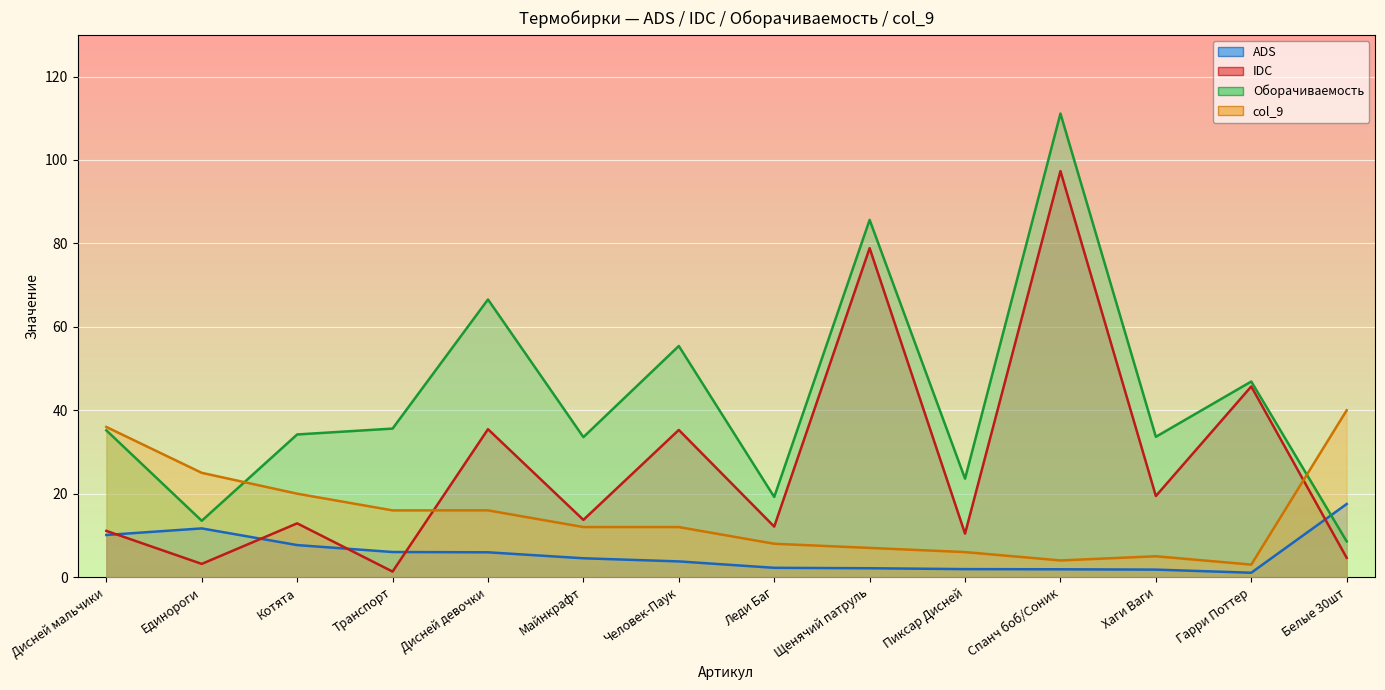

Reading left to right, what are all the values shown in this chart?

ADS: 10.1	11.7	7.7	6.0	6.0	4.5	3.8	2.2	2.1	1.9	1.9	1.8	1.1	17.5
IDC: 11.1	3.2	12.9	1.3	35.5	13.7	35.3	12.1	78.9	10.4	97.3	19.4	45.7	4.6
Оборачиваемость: 35.2	13.5	34.2	35.6	66.6	33.6	55.4	19.2	85.6	23.6	111.1	33.6	46.9	8.6
col_9: 36.0	25.0	20.0	16.0	16.0	12.0	12.0	8.0	7.0	6.0	4.0	5.0	3.0	40.0